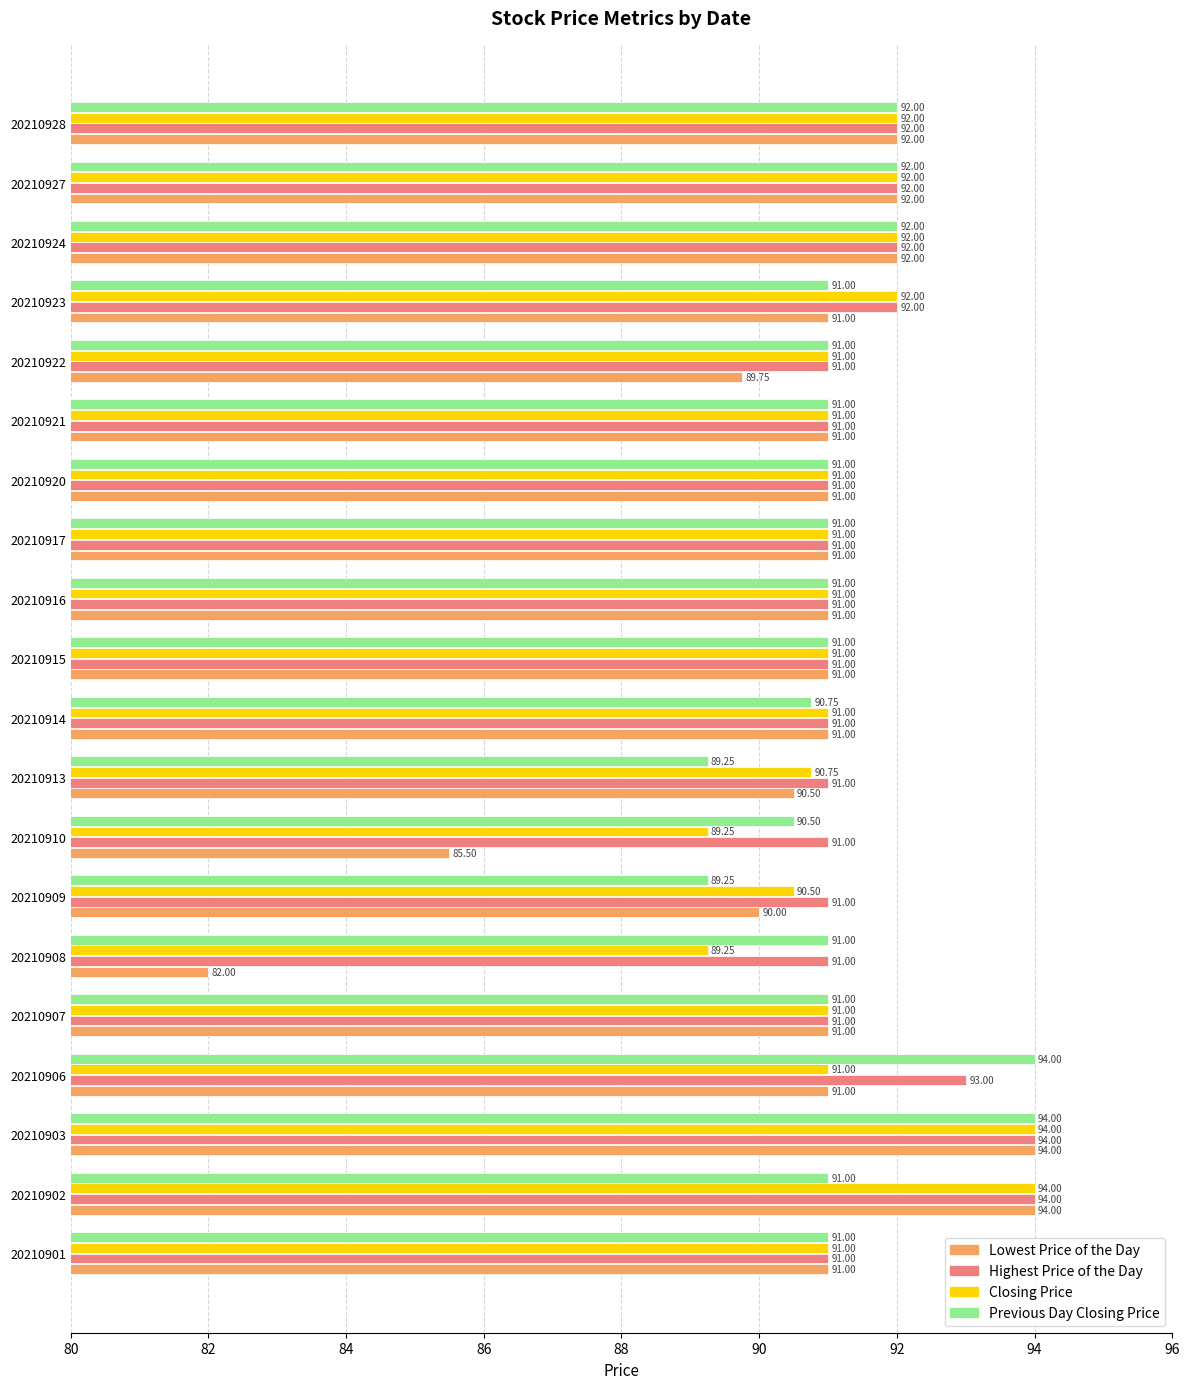

What are all the series names shown in the legend?

Lowest Price of the Day, Highest Price of the Day, Closing Price, Previous Day Closing Price